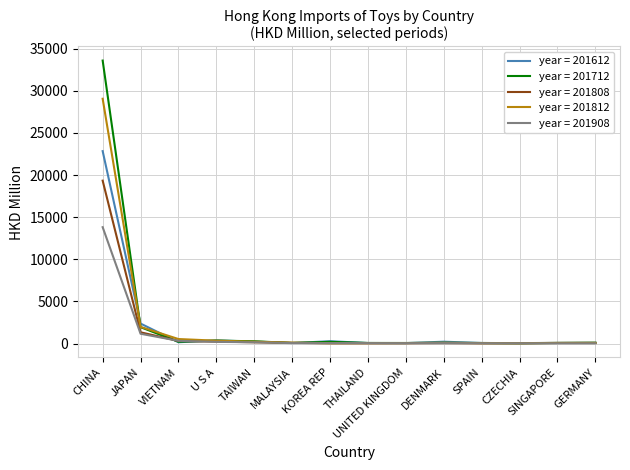

What are all the series names shown in the legend?

year = 201612, year = 201712, year = 201808, year = 201812, year = 201908